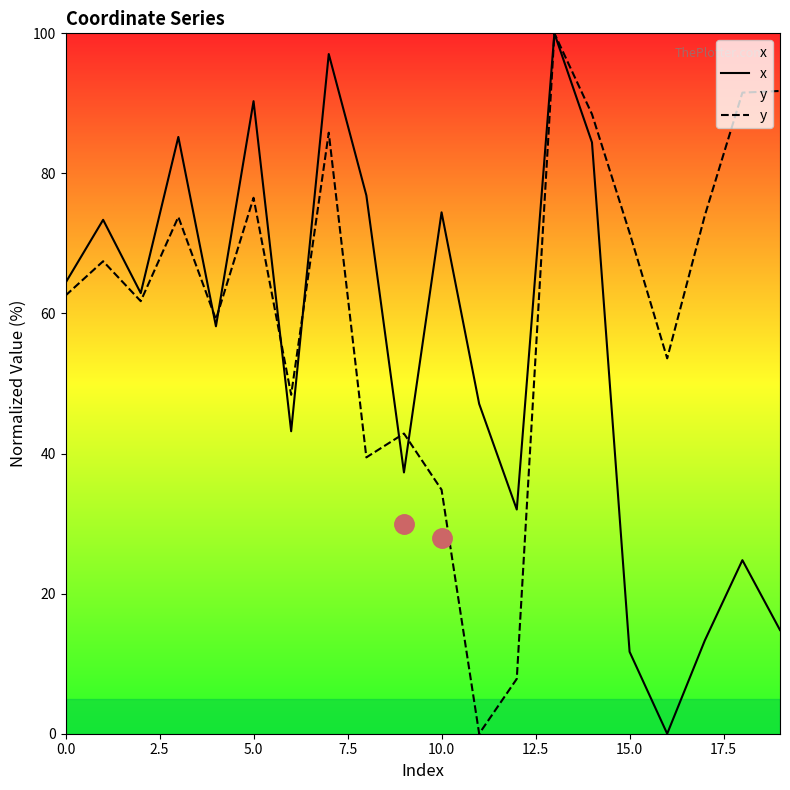

How many intersections are there between x and y?

6